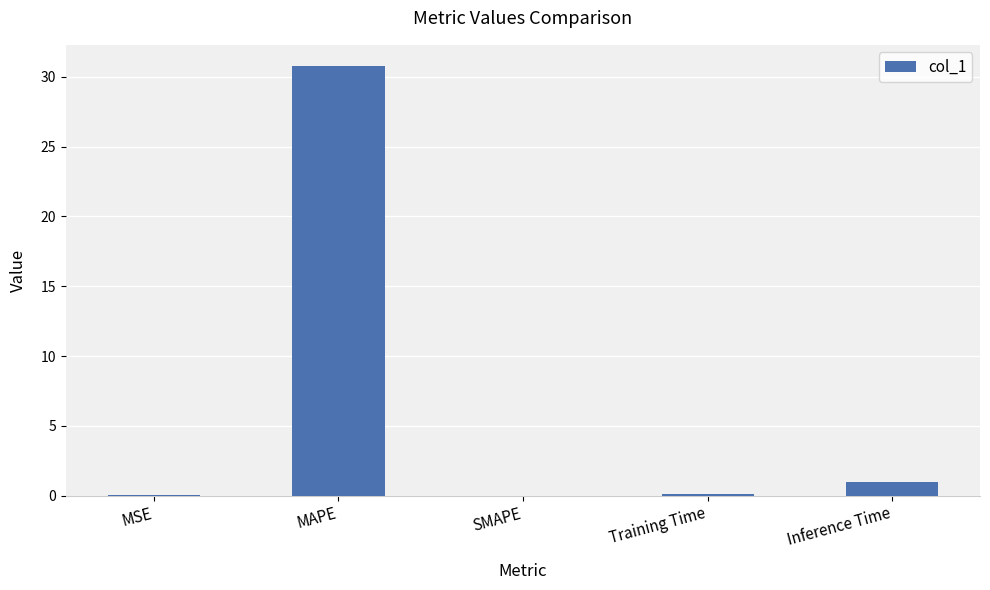

Are the bars horizontal?

No